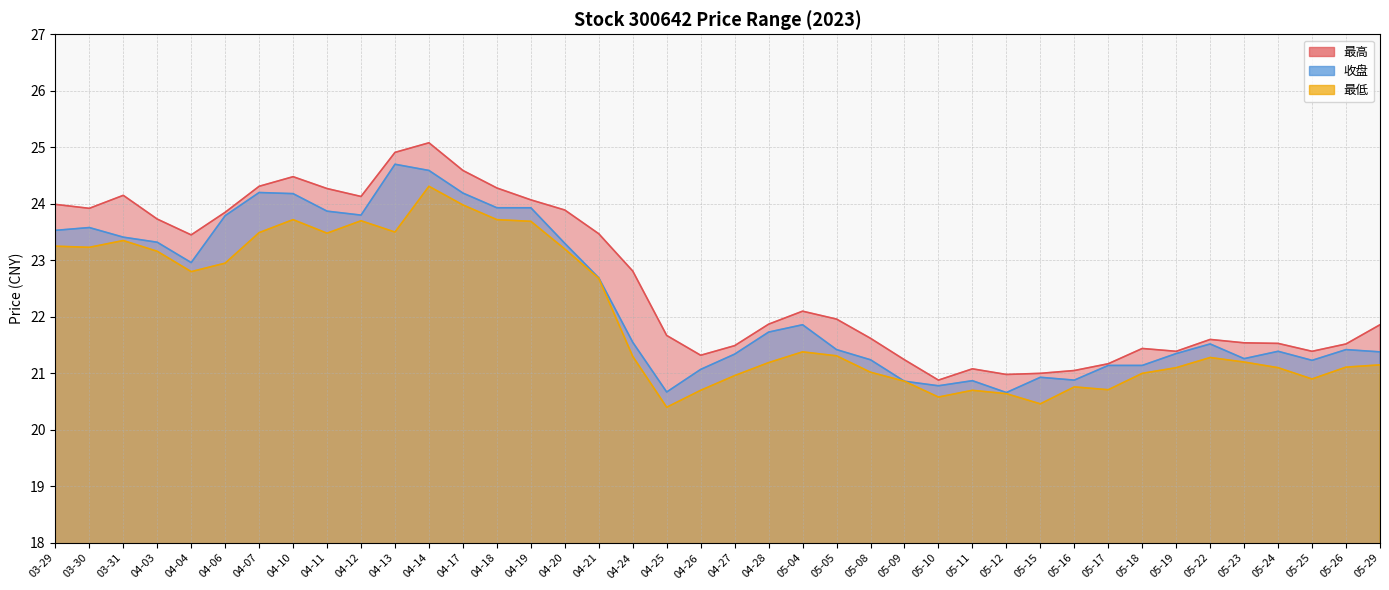

Which series changed the most between 04-13 and 04-21?

收盘